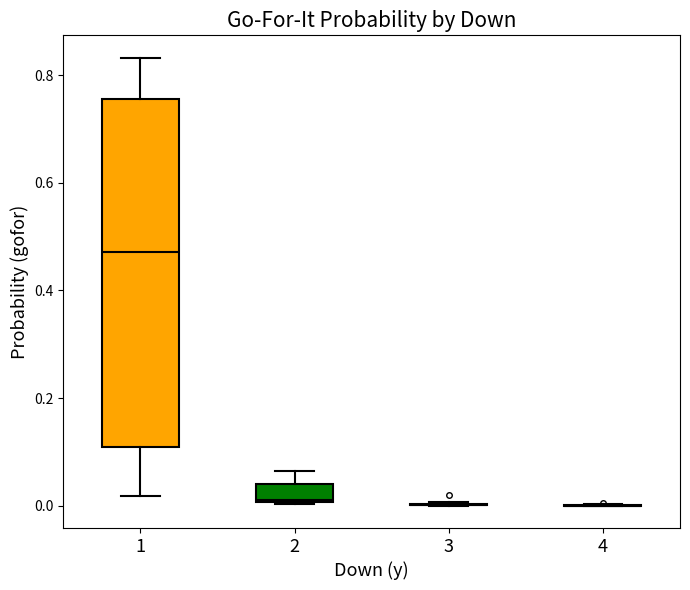

Reading left to right, read every box against the y-axis: the position of its median line, the range the box covers, and the ends of its whiskers. The values are not printed on the chart, so give them approximately, as read against the axis.

1: median 0.48, box 0.10 to 0.76, whiskers 0.02 to 0.84
2: median 0.02, box 0.00 to 0.04, whiskers 0.00 to 0.06
3: box collapsed to a line at 0.00, whiskers 0.00 to 0.00
4: box collapsed to a line at 0.00, whiskers 0.00 to 0.00